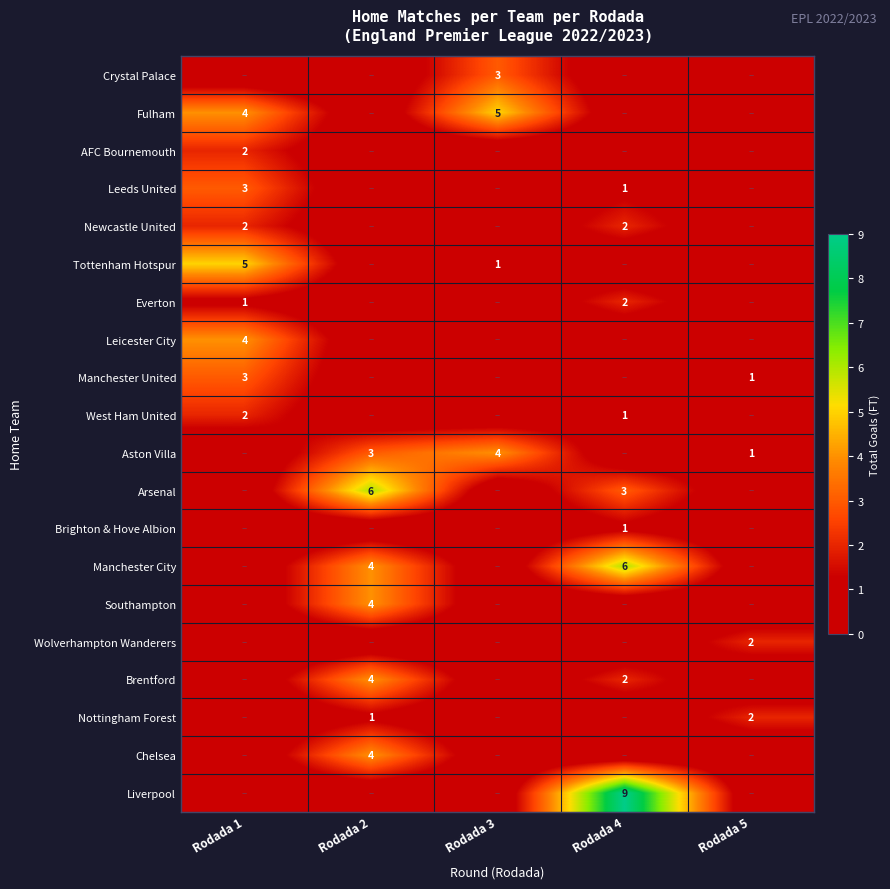

The Arsenal series shows 2 at Rodada 4. True or false?

False